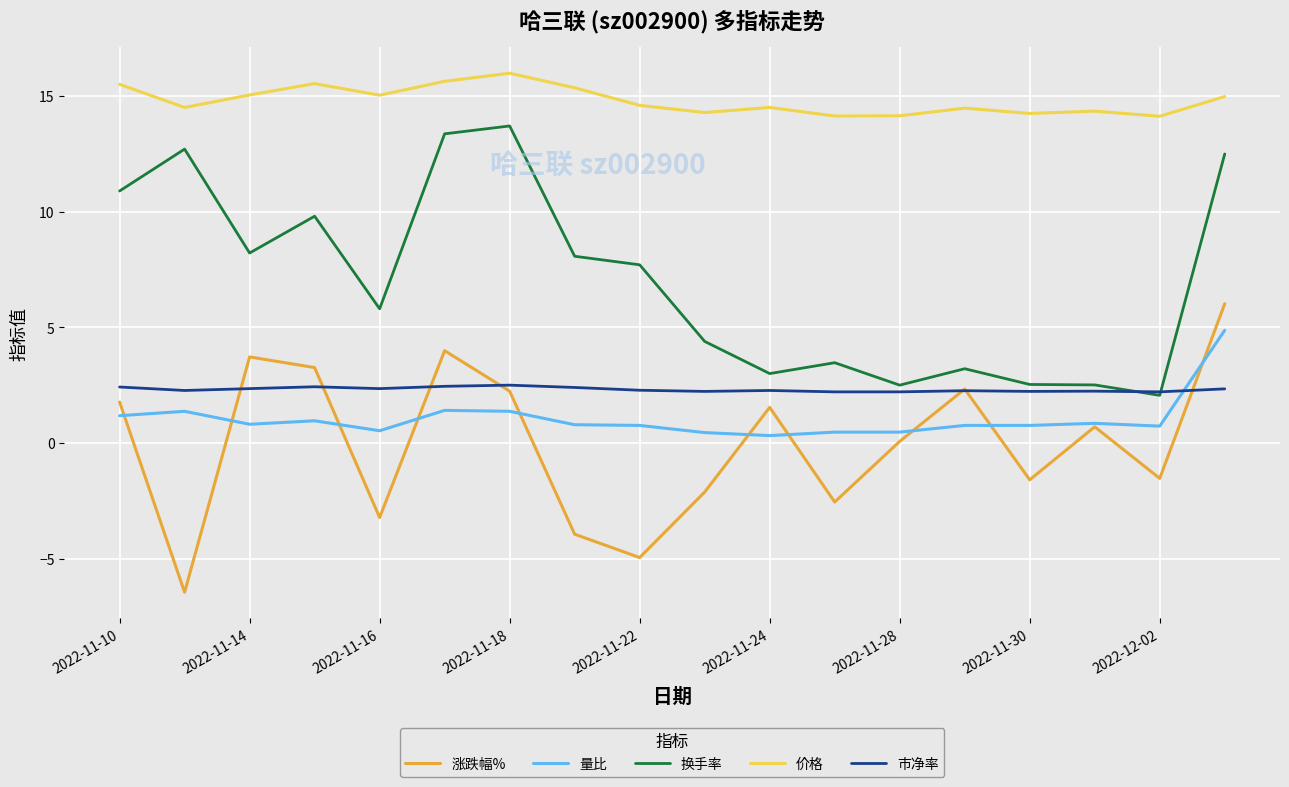

In 涨跌幅%, how many points are higher than both neighbors (excluding endpoints)?

5